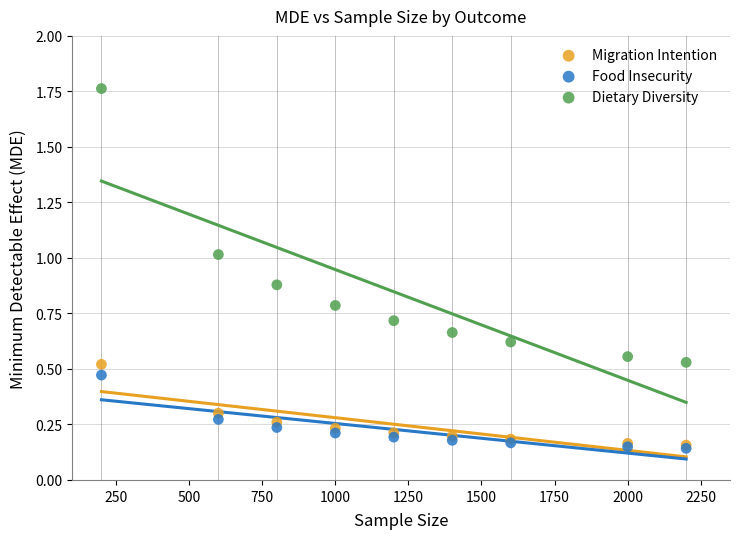

Which series reaches the maximum Y coordinate?

Dietary Diversity